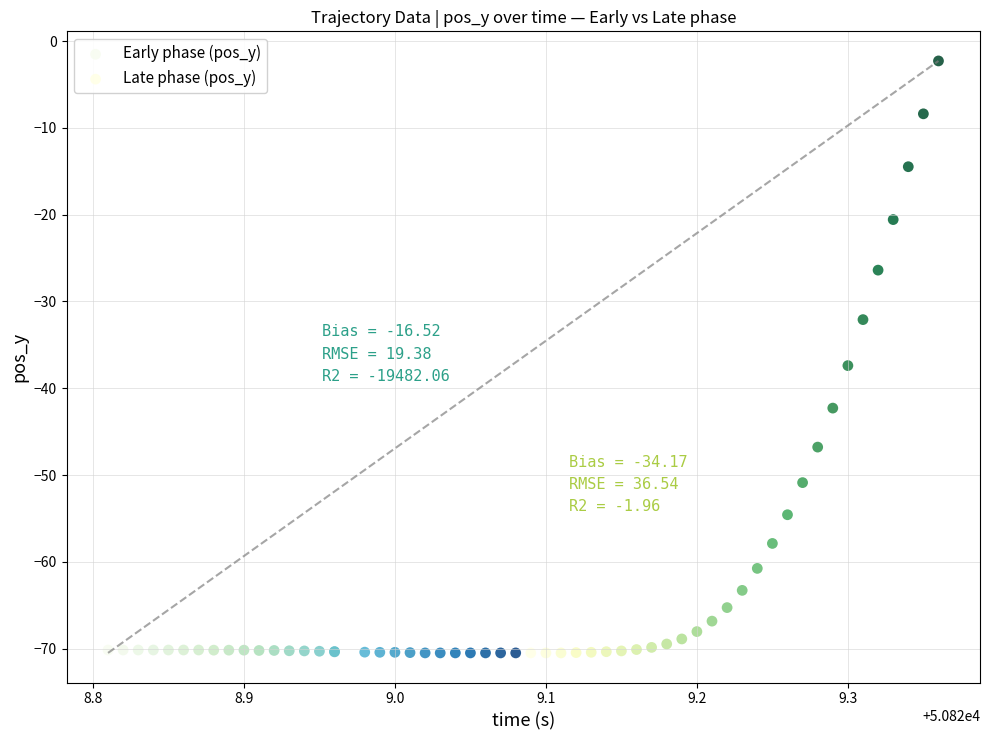

Which series has the largest Y range (max minus min)?

Late phase (pos_y)